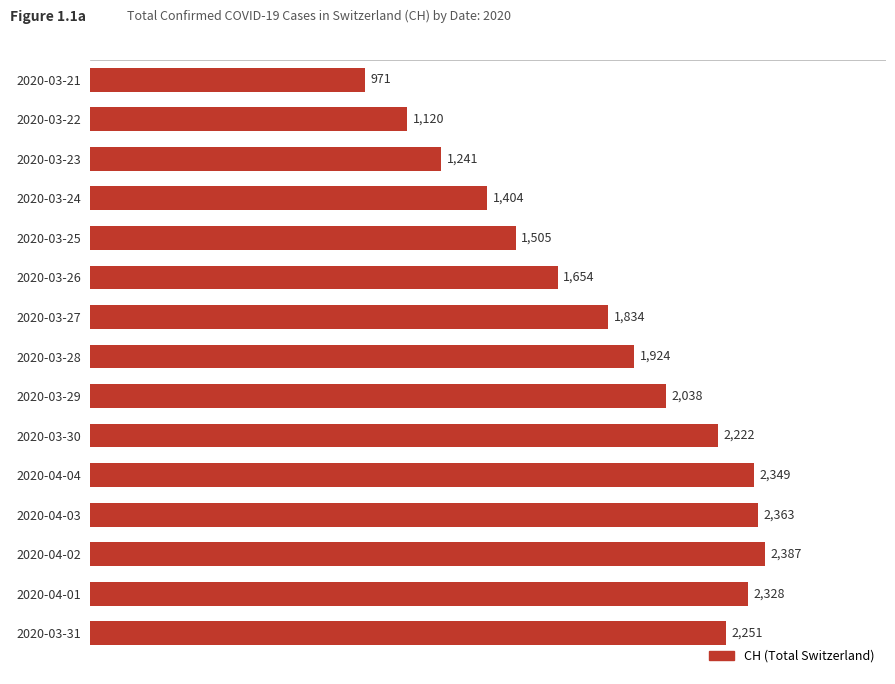

How many values are below 1924?

7